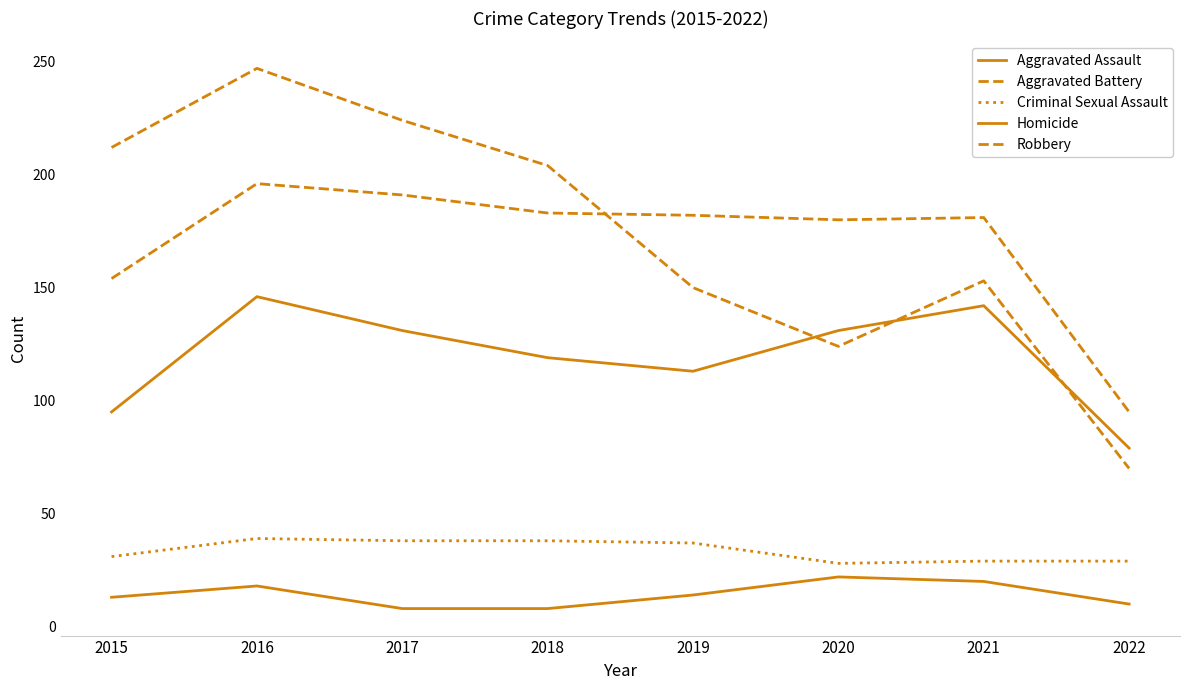

What is the average value of the Robbery series?

173